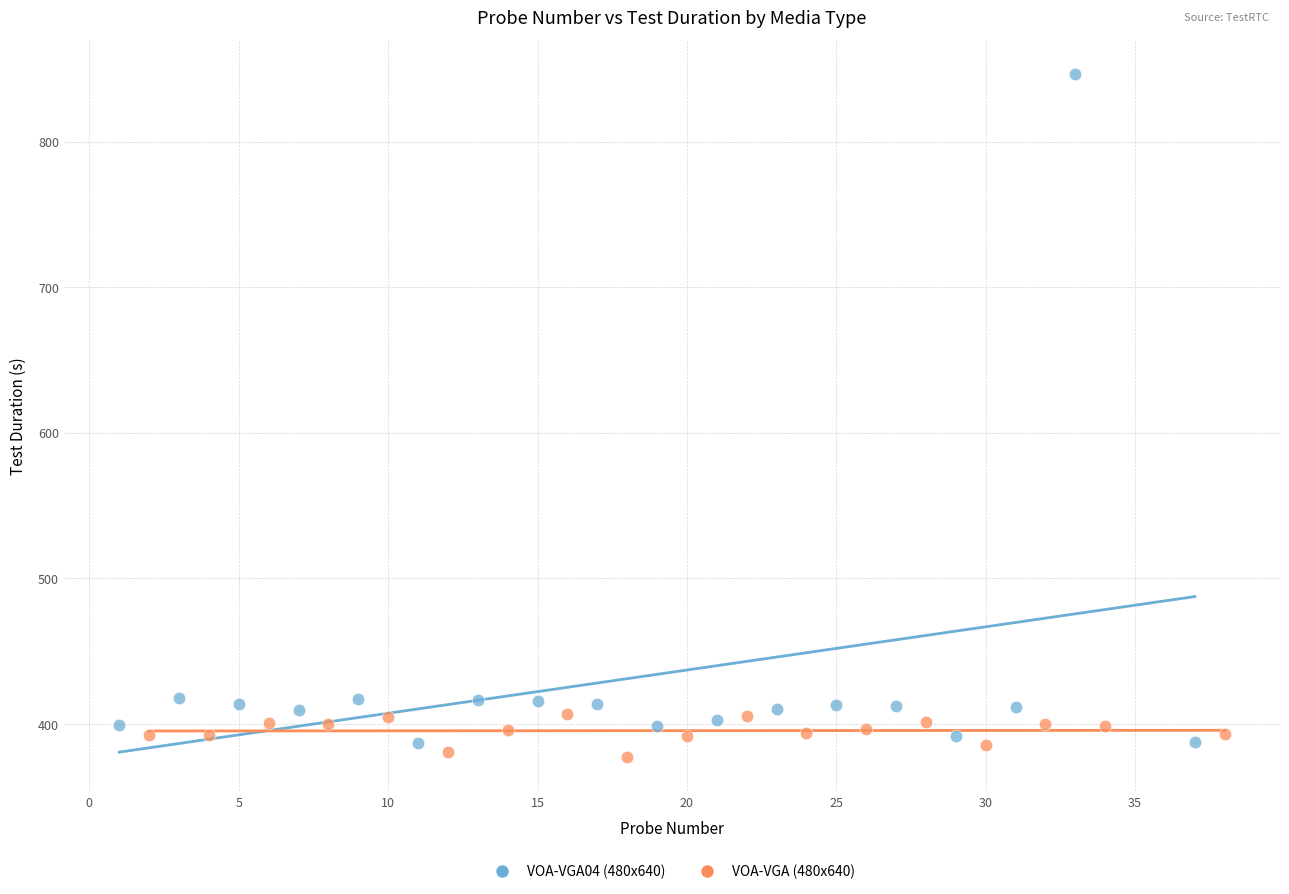

Which series reaches the maximum Y coordinate?

VOA-VGA04 (480x640)